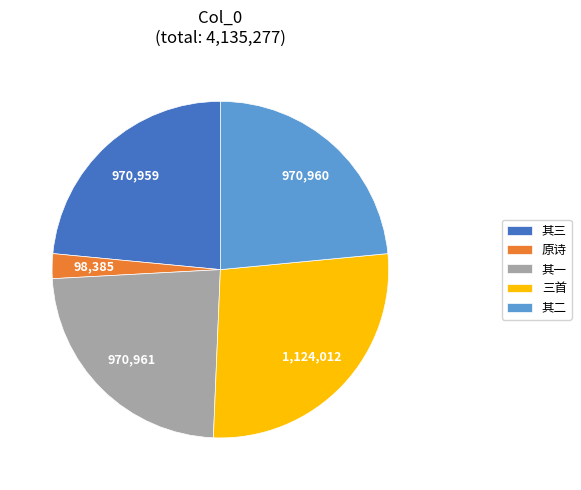

Count the number of slices in the pie.

5